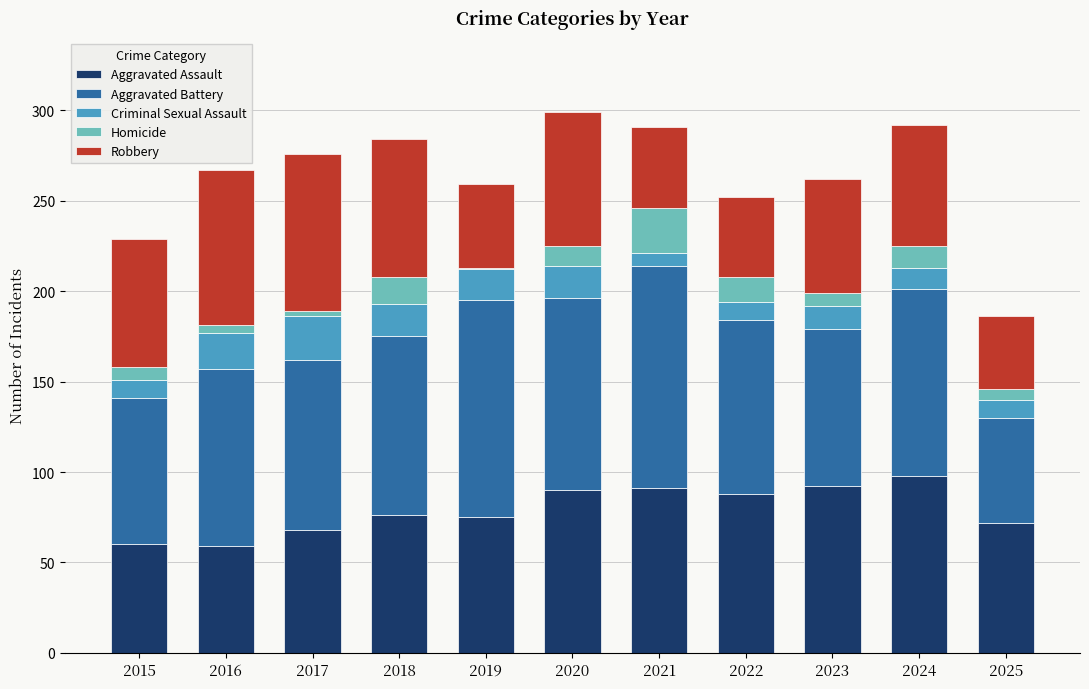

True or false: Aggravated Assault has a value of 72 at 2025.

True